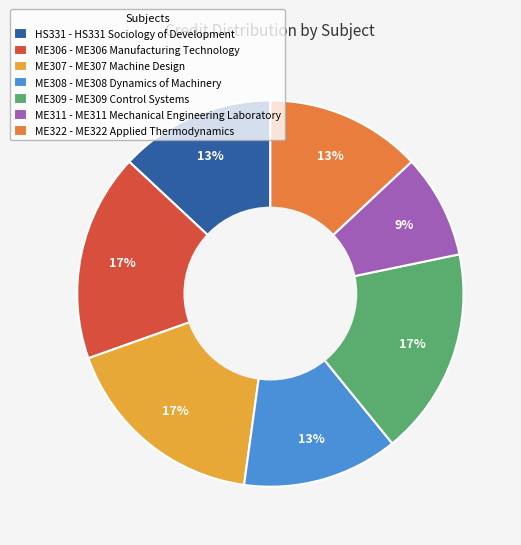

To the nearest percent, what is the difference between the ME308 - ME308 Dynamics of Machinery and ME307 - ME307 Machine Design slice percentages?

4%